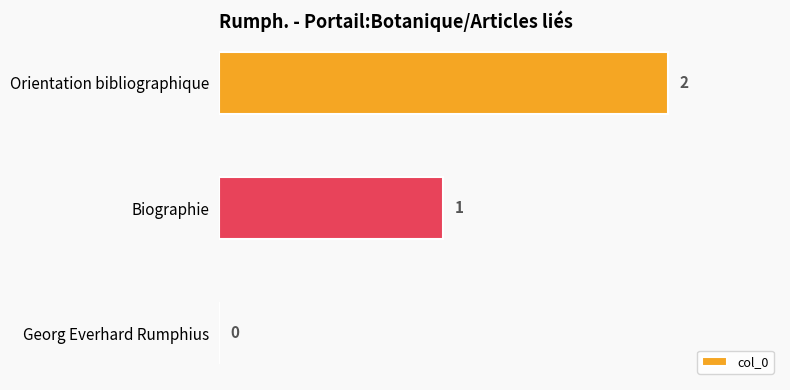

Where is the data nearest to the value 1?

Biographie